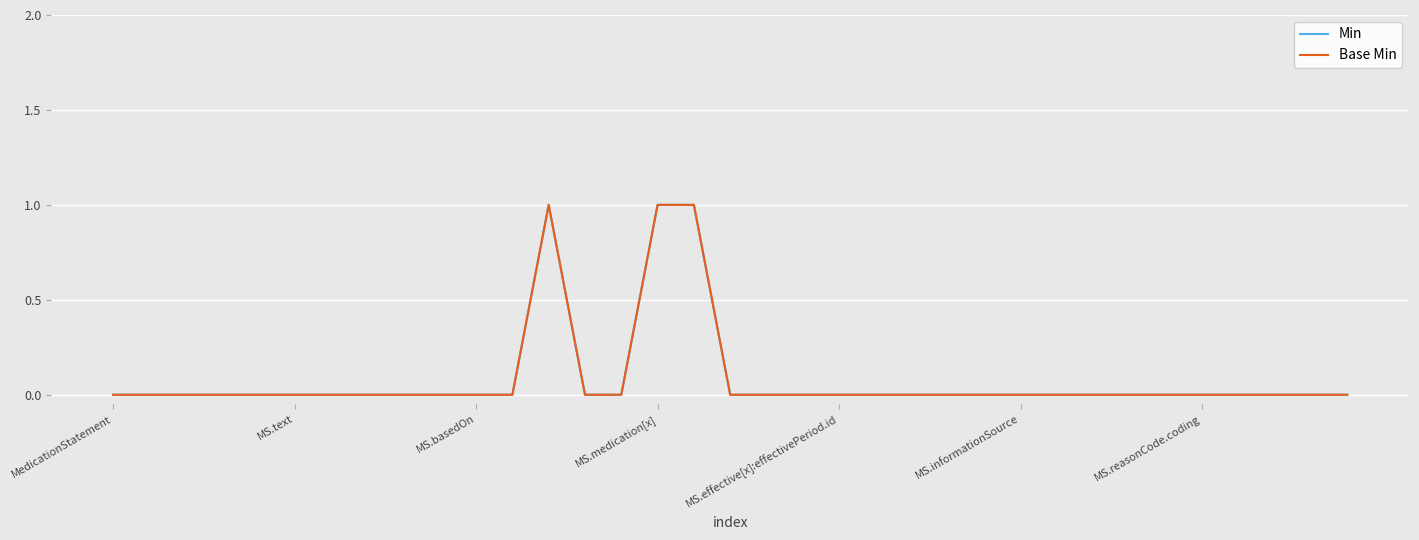

Rank the categories by Base Min value from lowest to highest.

MedicationStatement, MS.text, MS.basedOn, MS.medication[x], MS.effective[x]:effectivePeriod.id, MS.informationSource, MS.reasonCode.coding, 7, 8, 9, 10, 11, 13, 14, 17, 18, 19, 20, 21, 22, 23, 24, 25, 26, 27, 28, 29, 30, 31, 32, 33, 34, 12, 15, 16